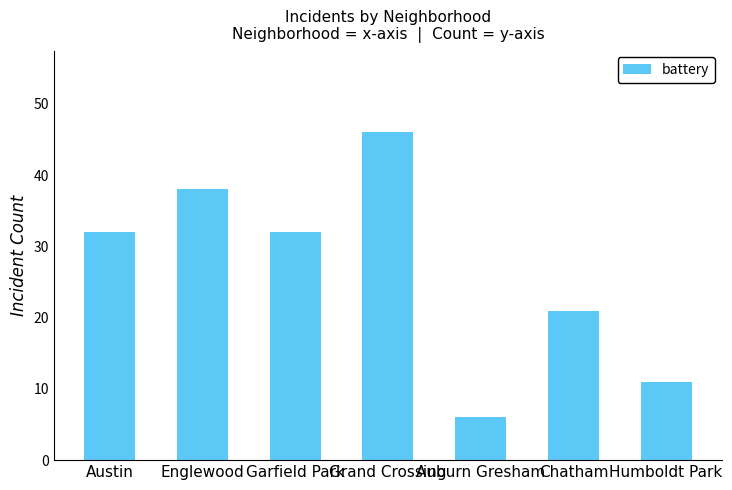

Reading left to right, list all the values displayed in this chart.

Austin=32	Englewood=38	Garfield Park=32	Grand Crossing=46	Auburn Gresham=6	Chatham=21	Humboldt Park=11